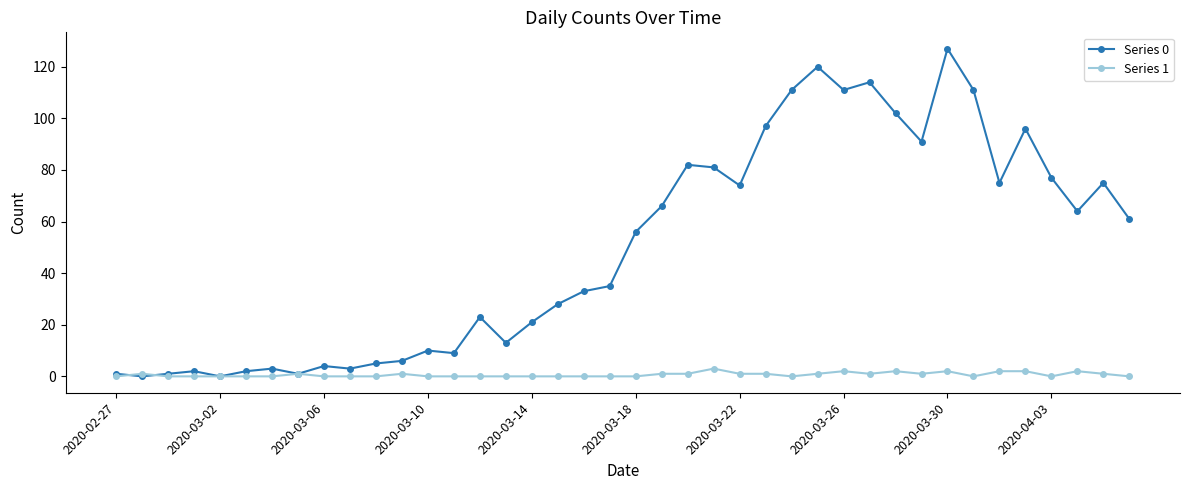

Which series has the widest spread of values?

Series 0